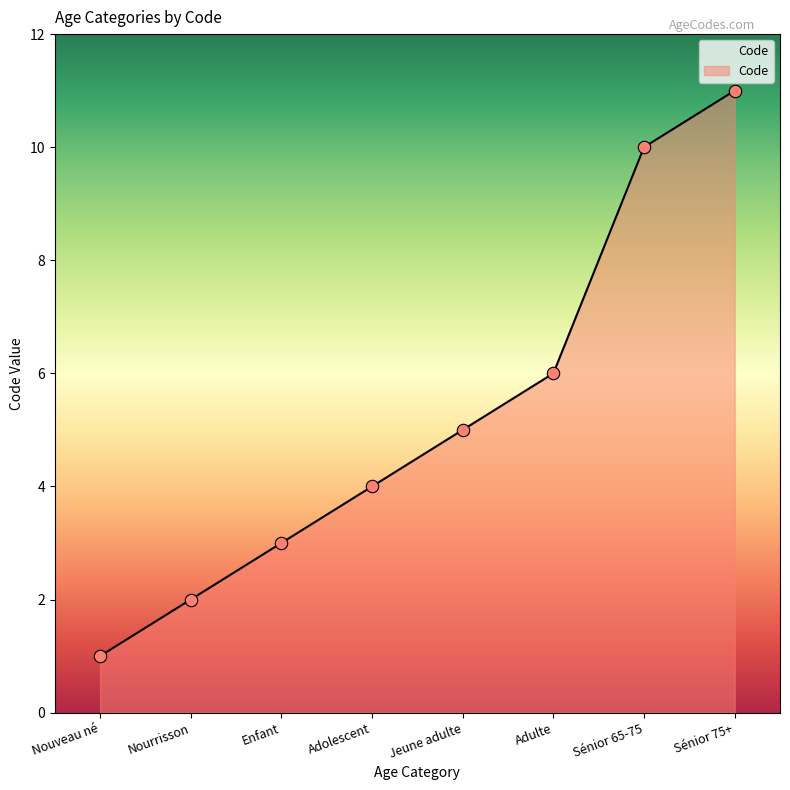

Which has a higher value, Sénior 75+ or Nourrisson?

Sénior 75+